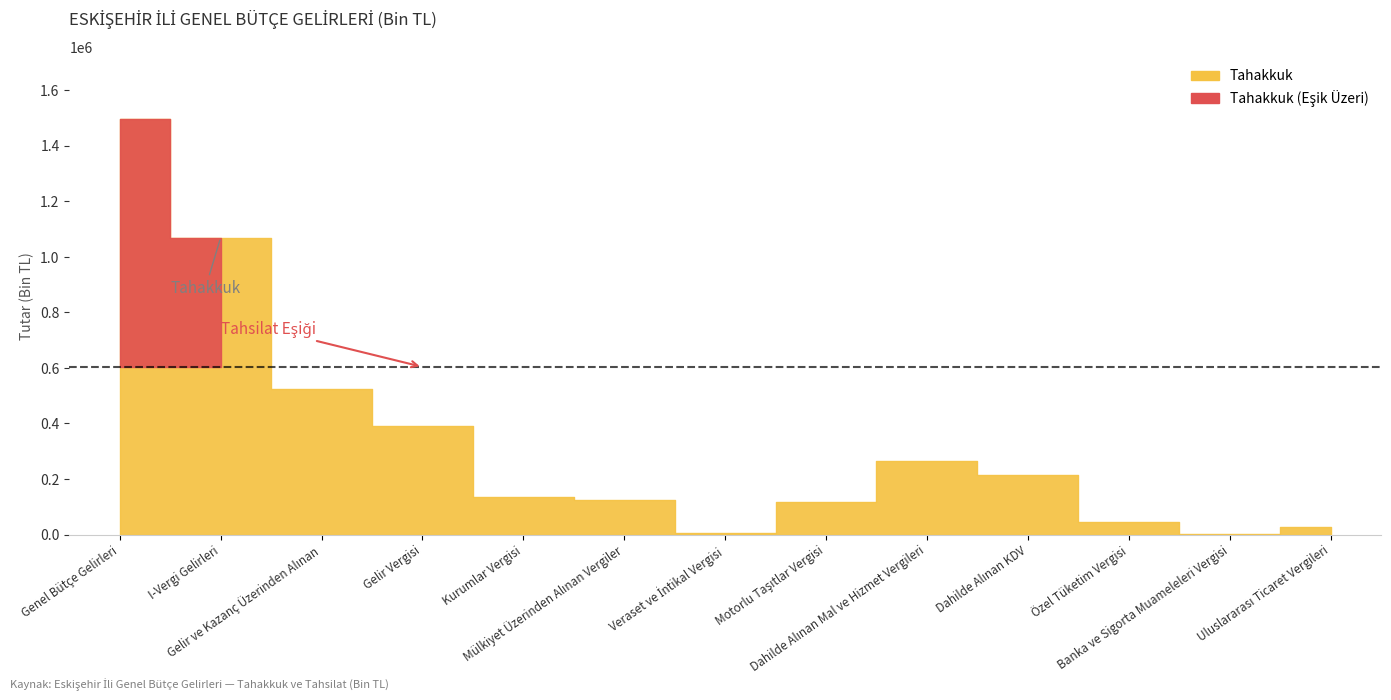

True or false: Tahakkuk has a value of 265076 at Dahilde Alınan Mal ve Hizmet Vergileri.

True